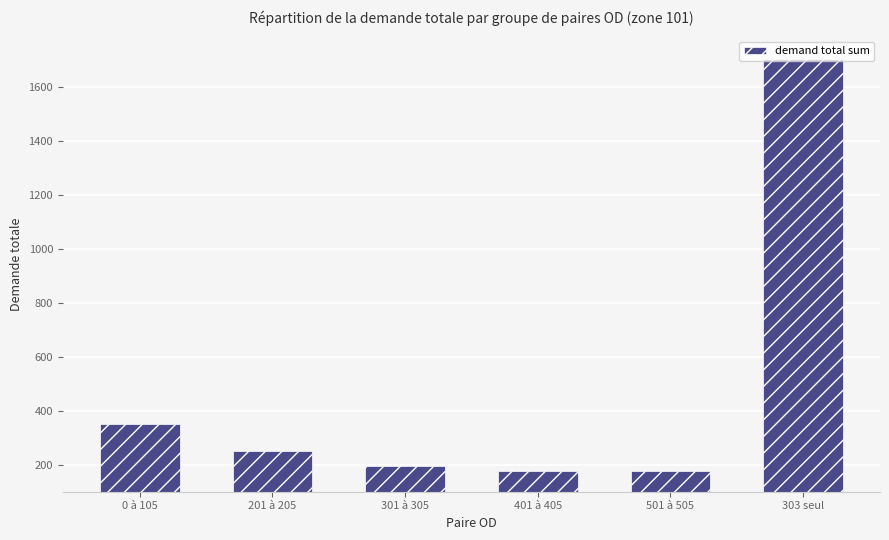

What is the difference between the maximum and second lowest values?

1525.6